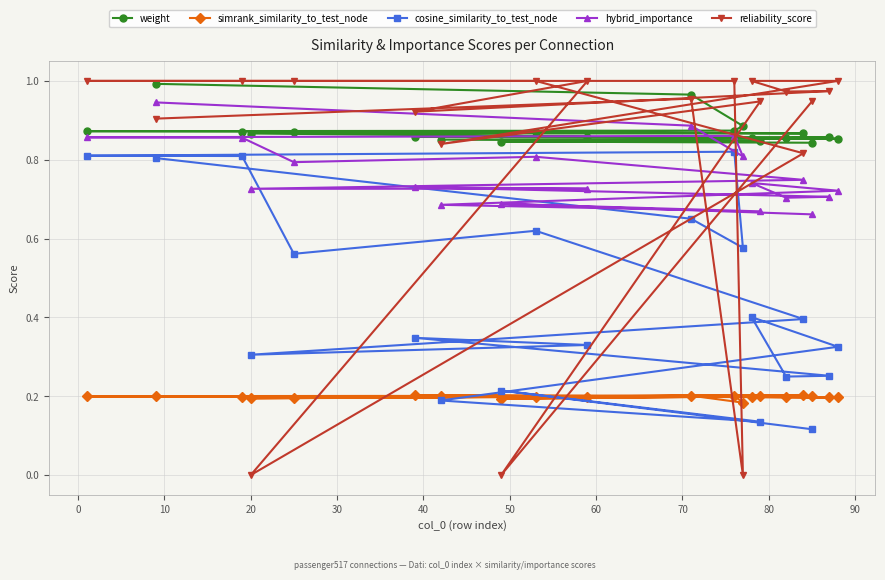

Which series has the largest total across all categories?

weight